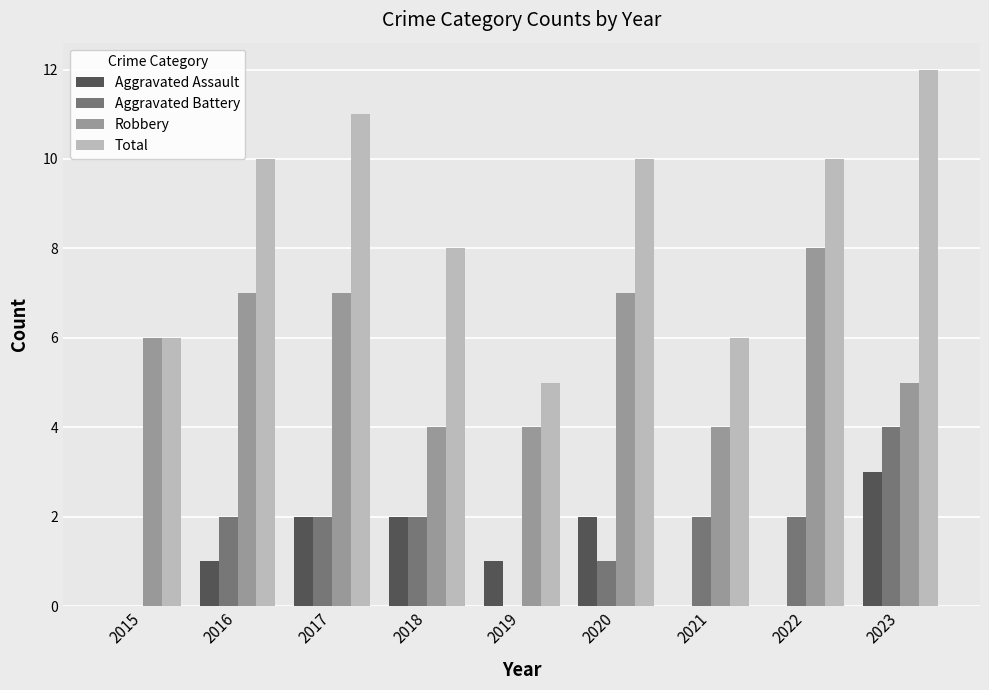

Between 2015 and 2016, which series saw the biggest shift?

Total